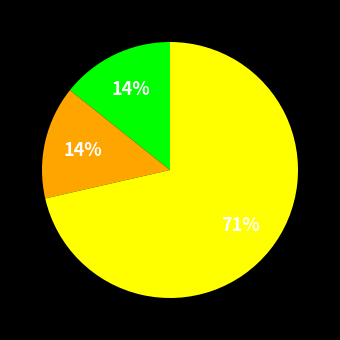

Is there a majority slice in this chart?

Yes